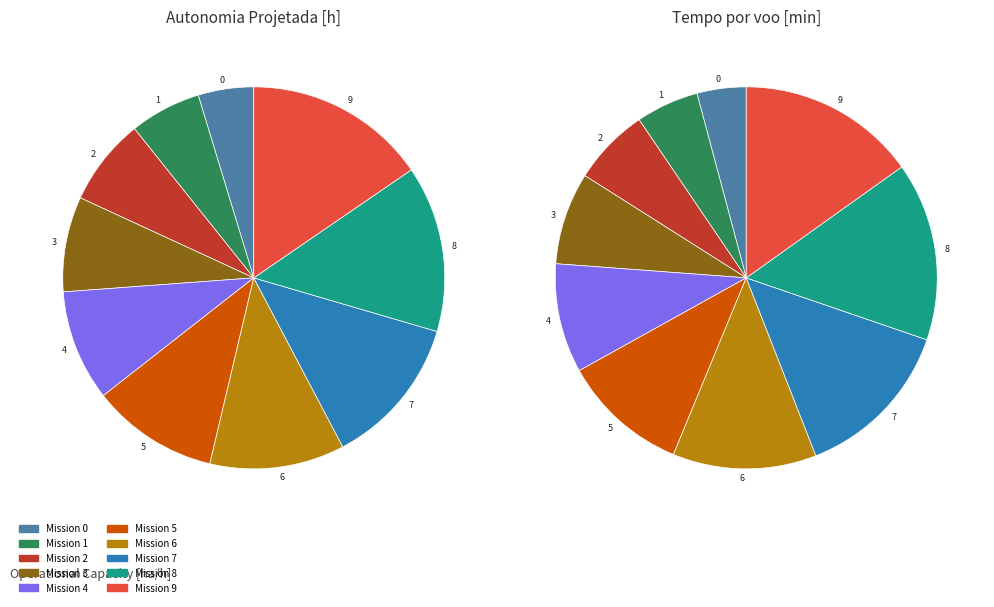

Count the number of slices in the pie.

10